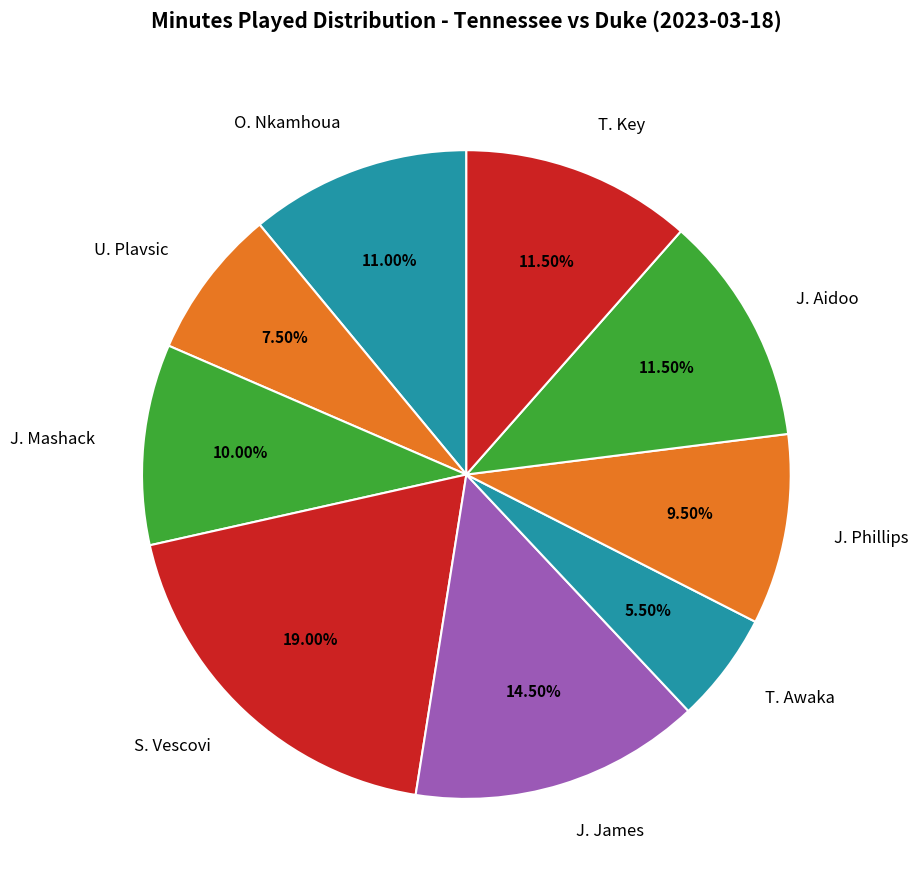

Which category has the biggest portion of the pie?

S. Vescovi